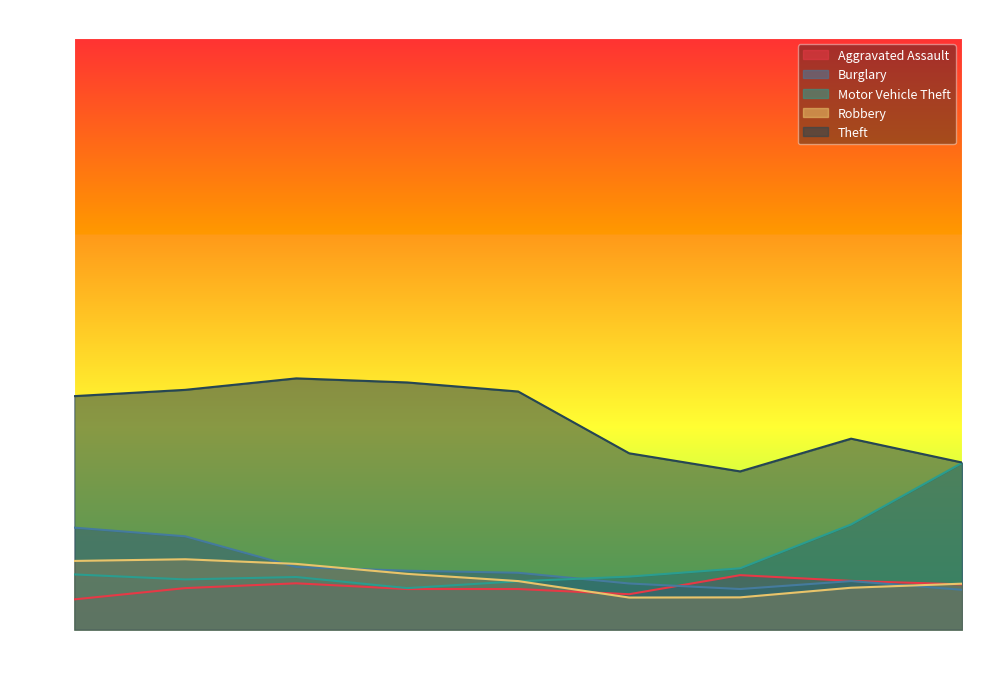

How many categories are shown in the chart?

9